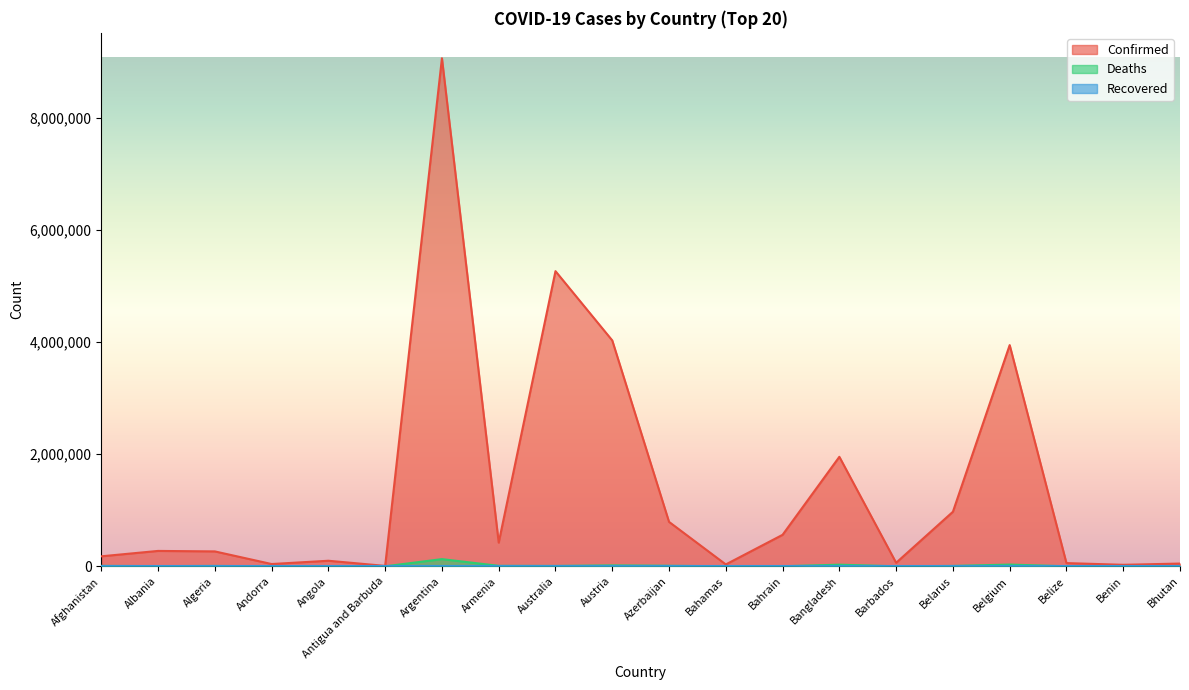

Which series has the largest range (max minus min)?

Confirmed